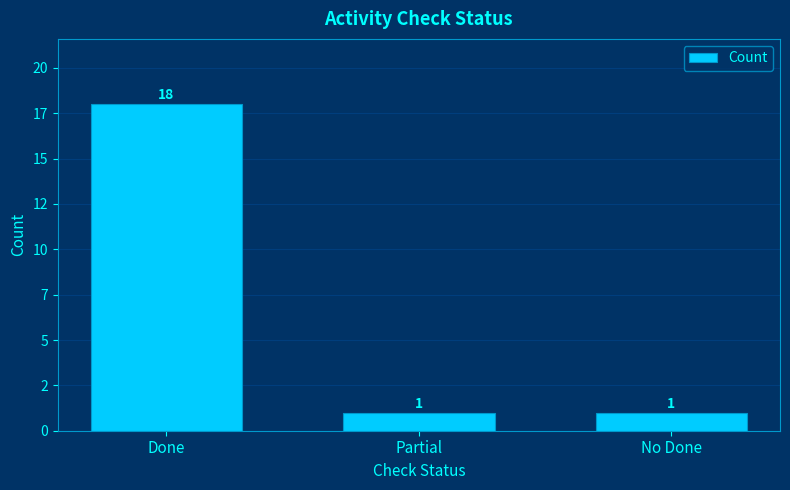

Between Partial and No Done, which is larger?

Partial